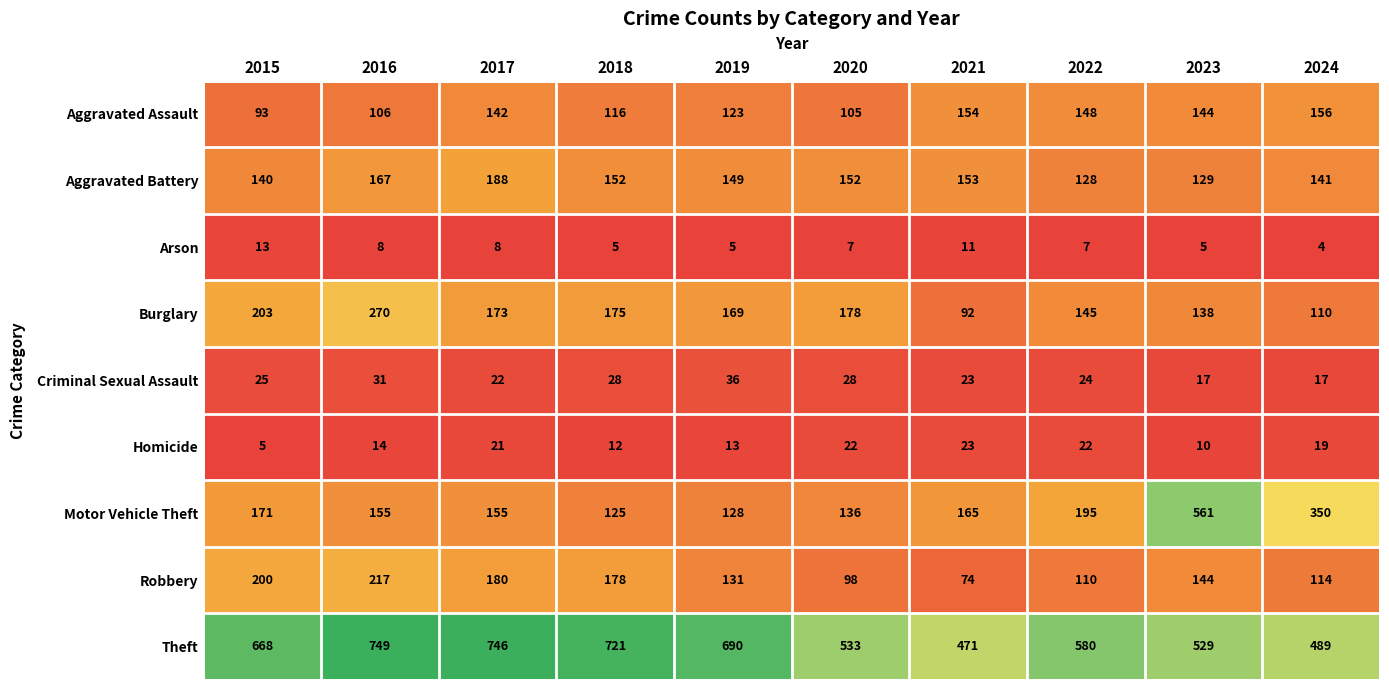

Which series changed the most between 2017 and 2019?

Theft